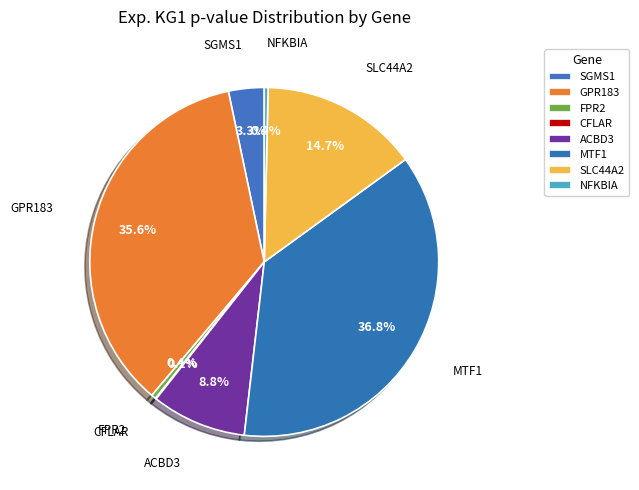

Does NFKBIA account for over 50% of the chart?

No